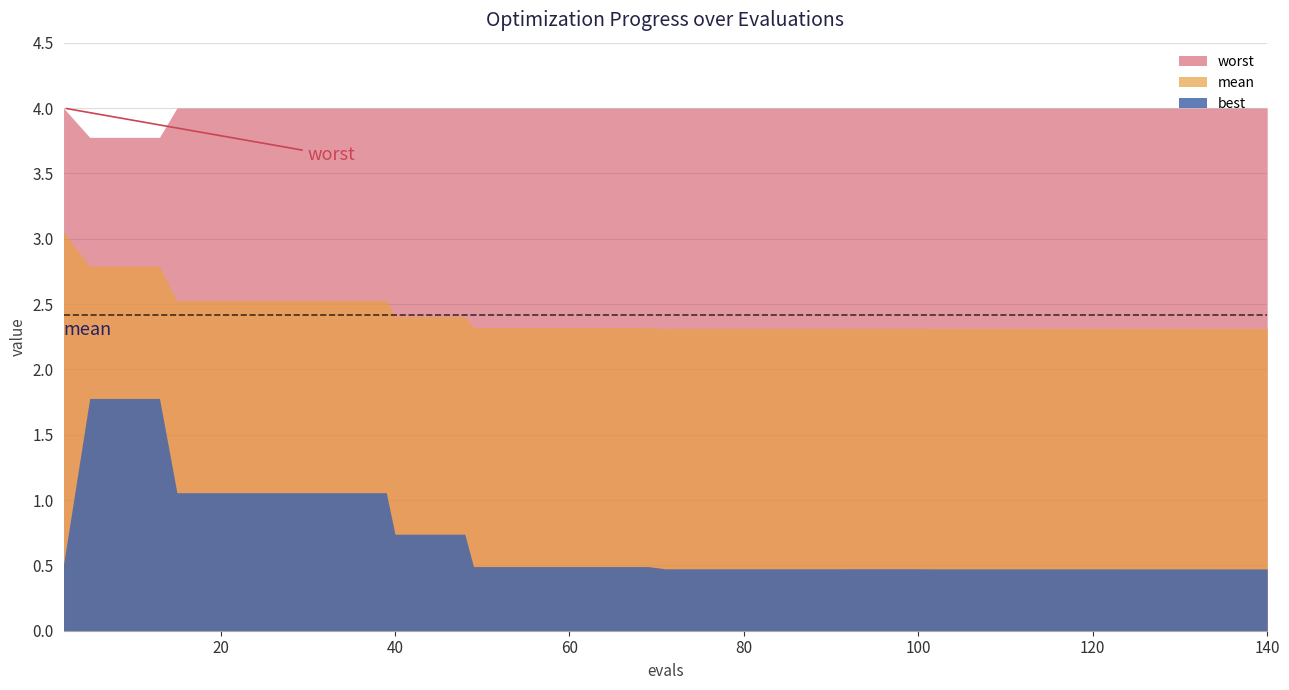

Which series has the widest spread of values?

best